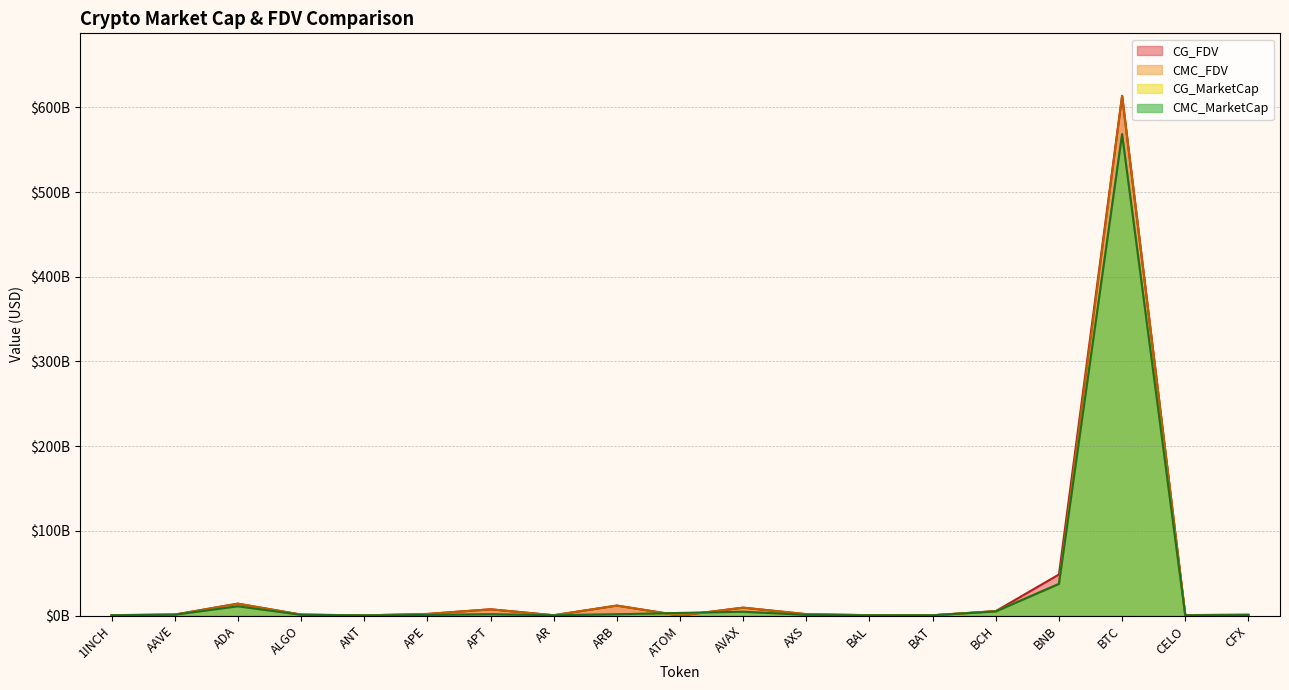

Which series has the widest spread of values?

CMC_FDV